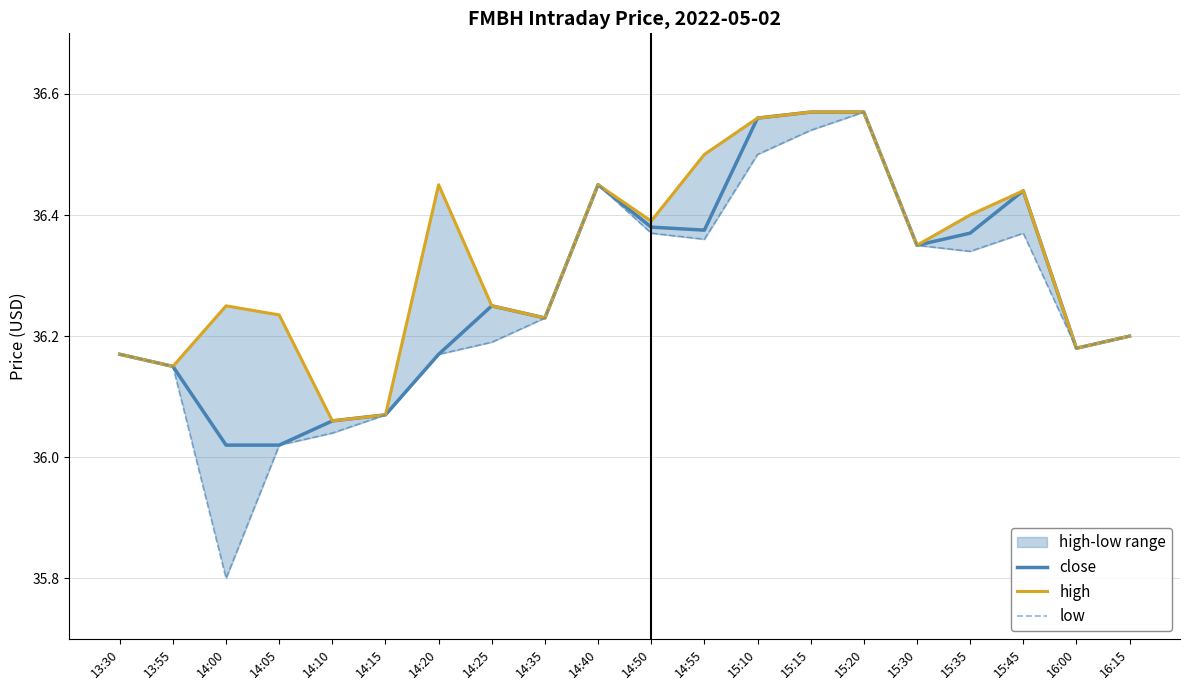

What is the sum of the high values at 16:00 and 14:55?

72.7